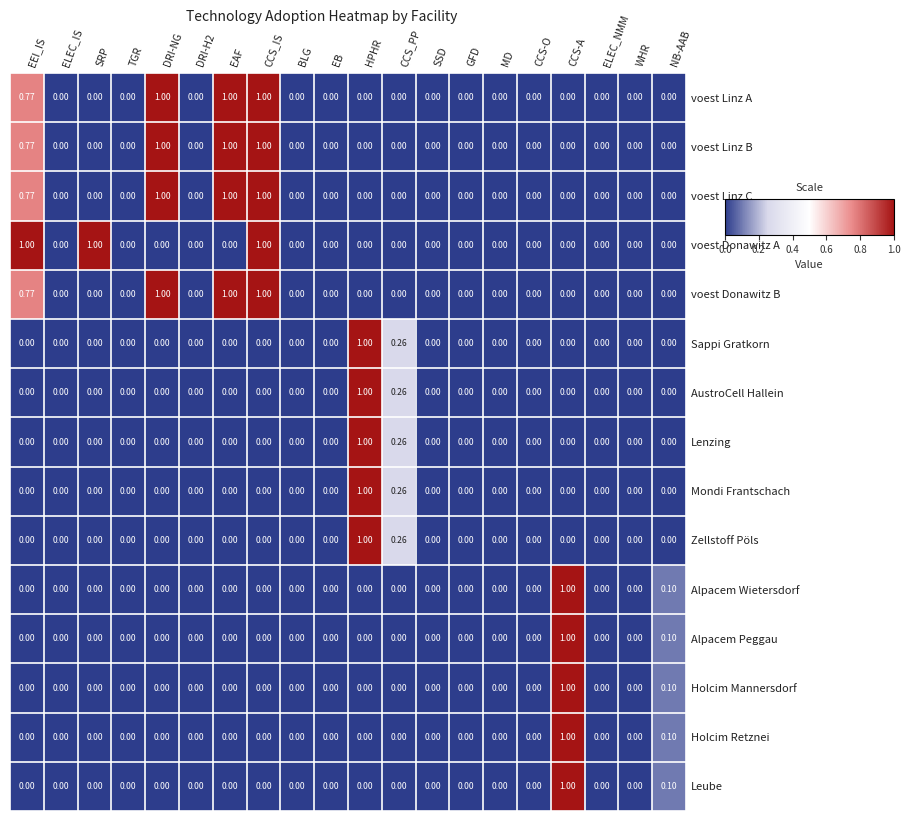

Is the value of Mondi Frantschach at DRI-NG greater than the value of voest Linz C at EEI_IS?

No